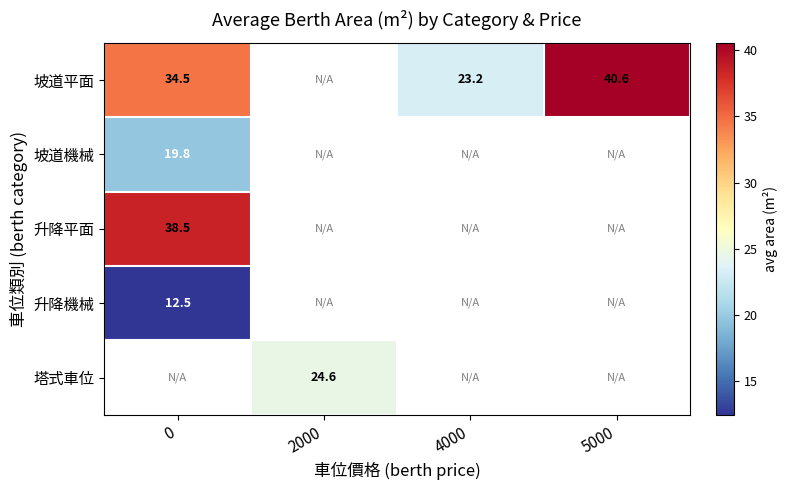

What is the maximum value shown in the chart?

40.6